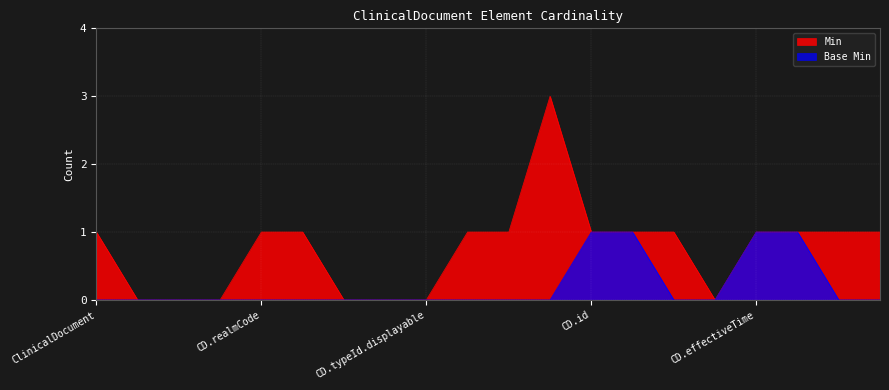

List the series in order of their peak value, lowest first.

Base Min, Min